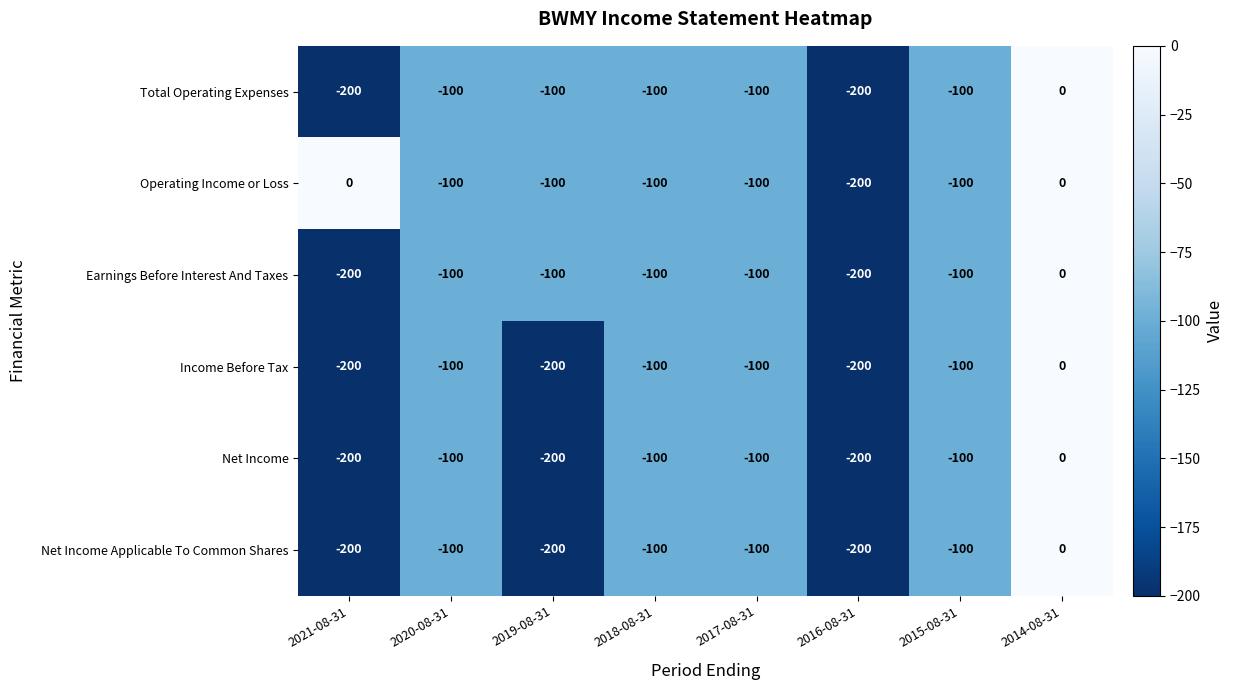

Where does the Total Operating Expenses series first go above -100?

2014-08-31